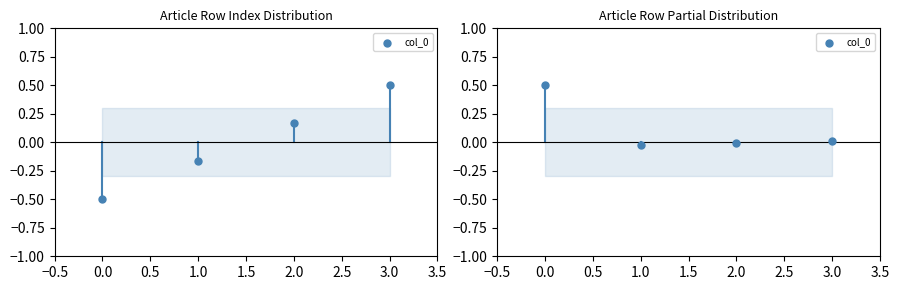

Between 3.0 and 1.0, which is larger?

3.0